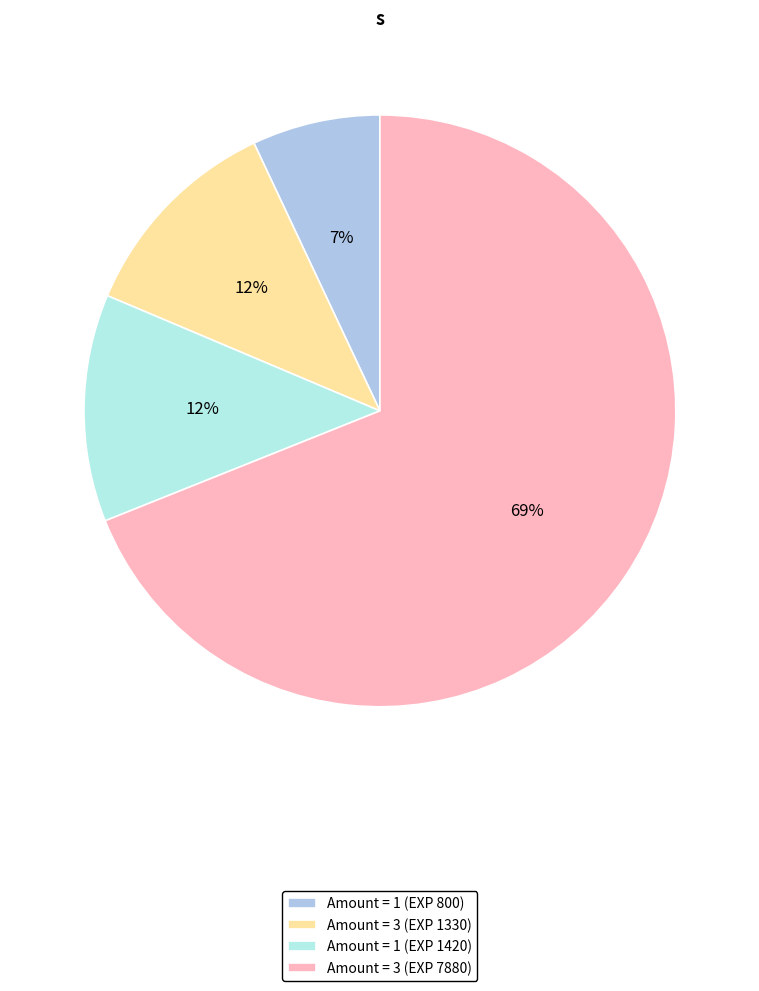

Does any single category account for the majority?

Yes